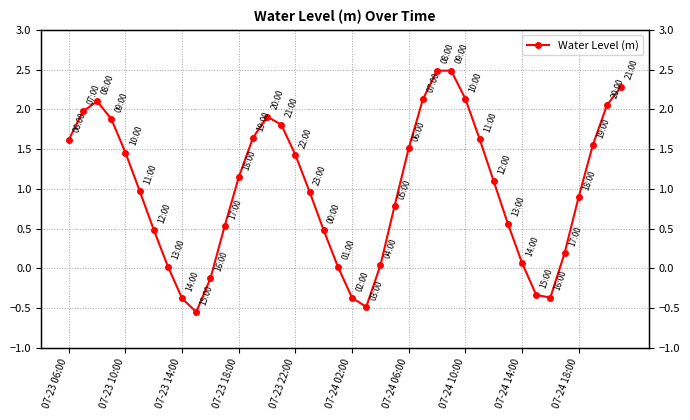

How many interior local valleys (lower than both neighbors) does the data have?

3